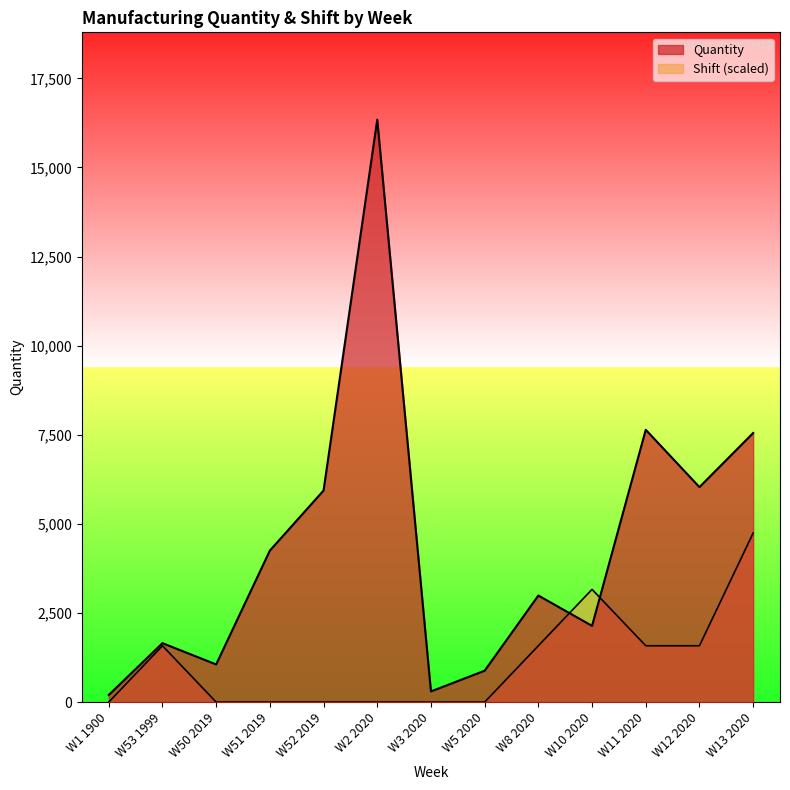

Which category has the highest value in the Shift series?

W13 2020